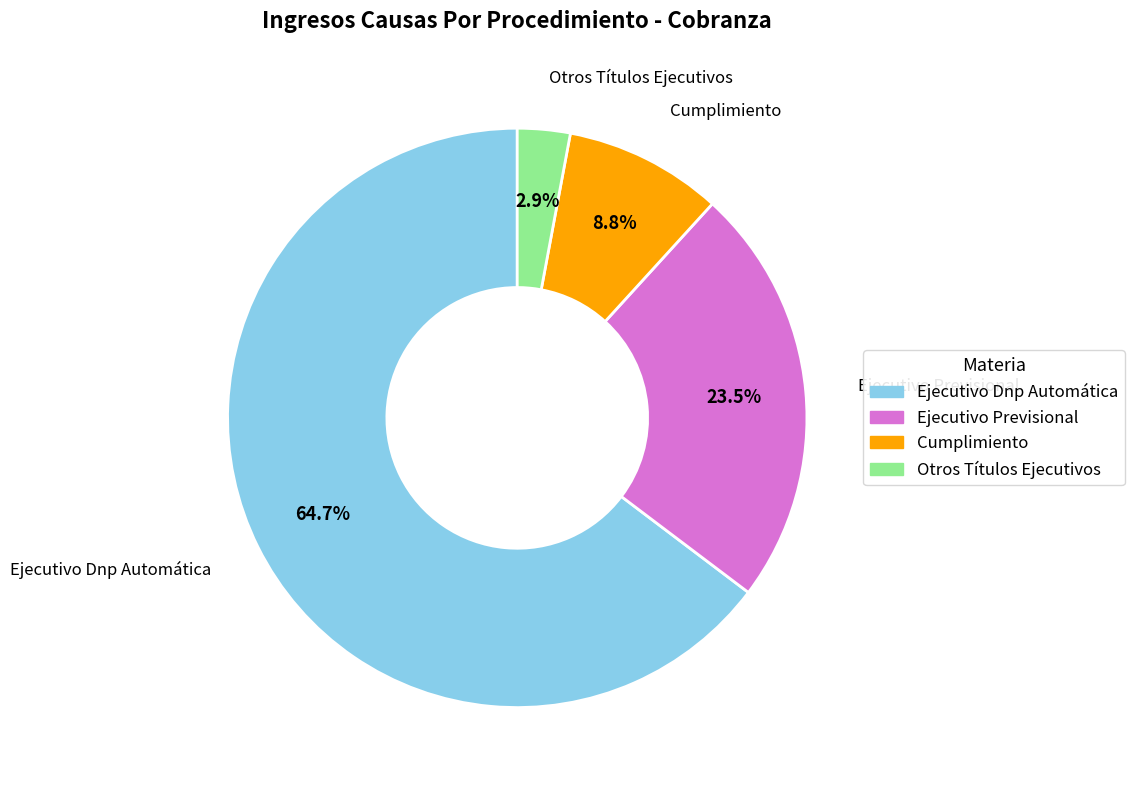

How many segments does this pie chart have?

4